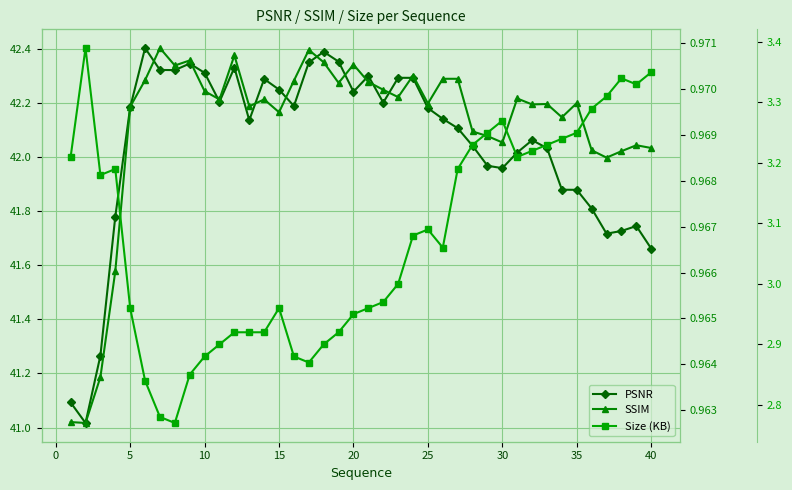

What is the total value across all series at 25?

46.1